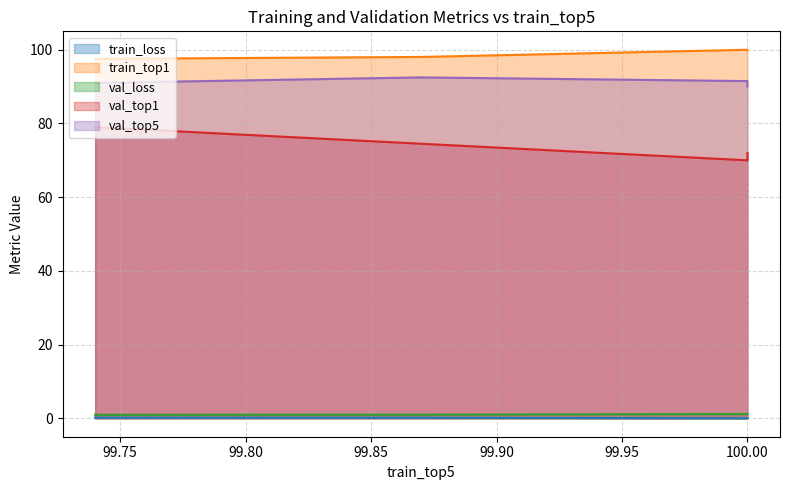

What is the average value of the val_loss series?

1.1